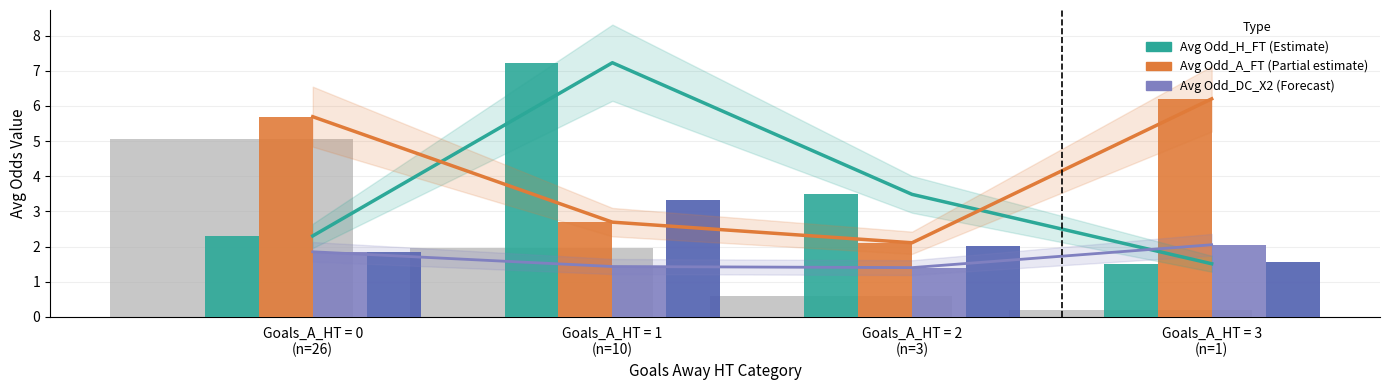

Between Goals_A_HT = 0
(n=26) and Goals_A_HT = 3
(n=1), which series saw the biggest shift?

Match count (scaled)